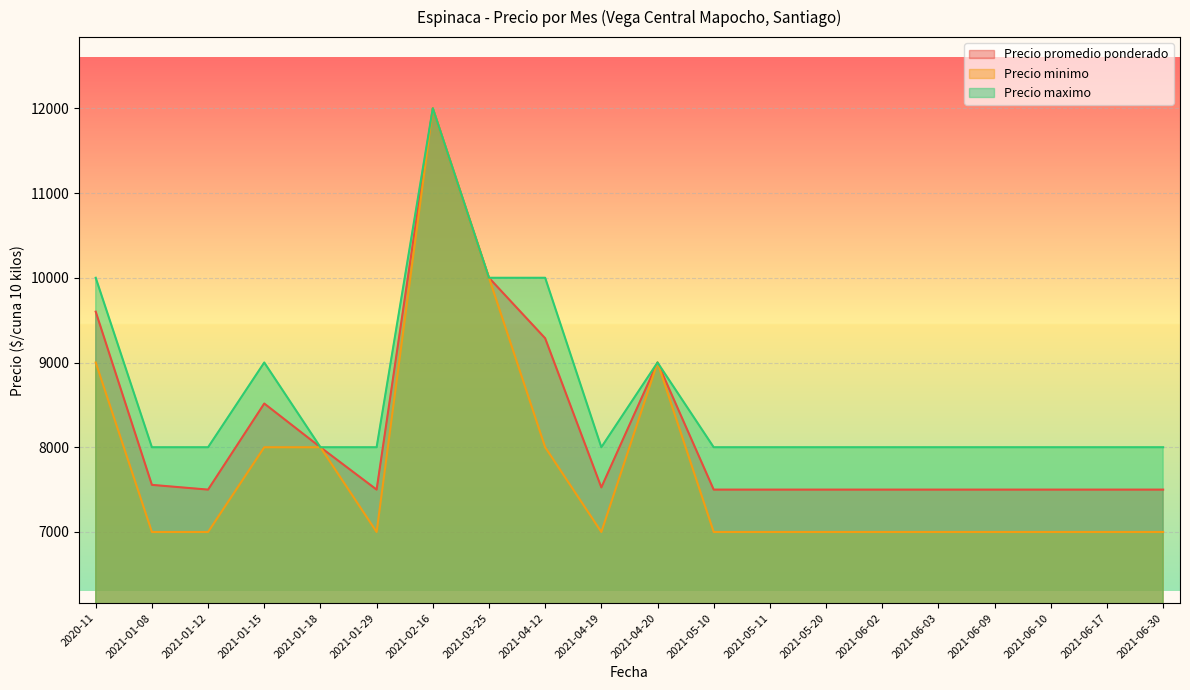

Reading left to right, what are all the values shown in this chart?

Precio promedio ponderado: 9600	7556	7500	8516	8000	7500	12000	10000	9286	7526	9000	7500	7500	7500	7500	7500	7500	7500	7500	7500
Precio minimo: 9000	7000	7000	8000	8000	7000	12000	10000	8000	7000	9000	7000	7000	7000	7000	7000	7000	7000	7000	7000
Precio maximo: 10000	8000	8000	9000	8000	8000	12000	10000	10000	8000	9000	8000	8000	8000	8000	8000	8000	8000	8000	8000